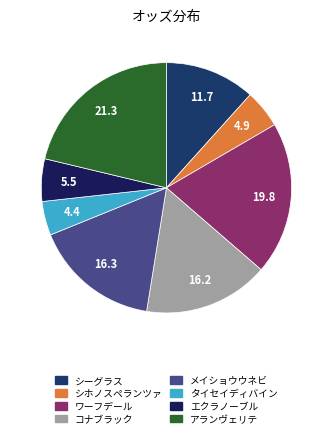

Do アランヴェリテ and ワーフデール together represent more than half of the pie?

No